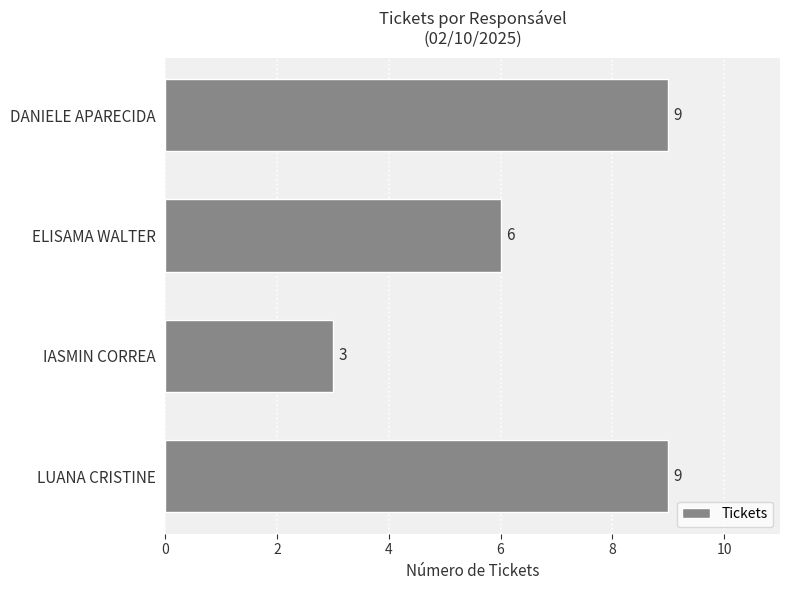

At which label is the value closest to 6?

ELISAMA WALTER